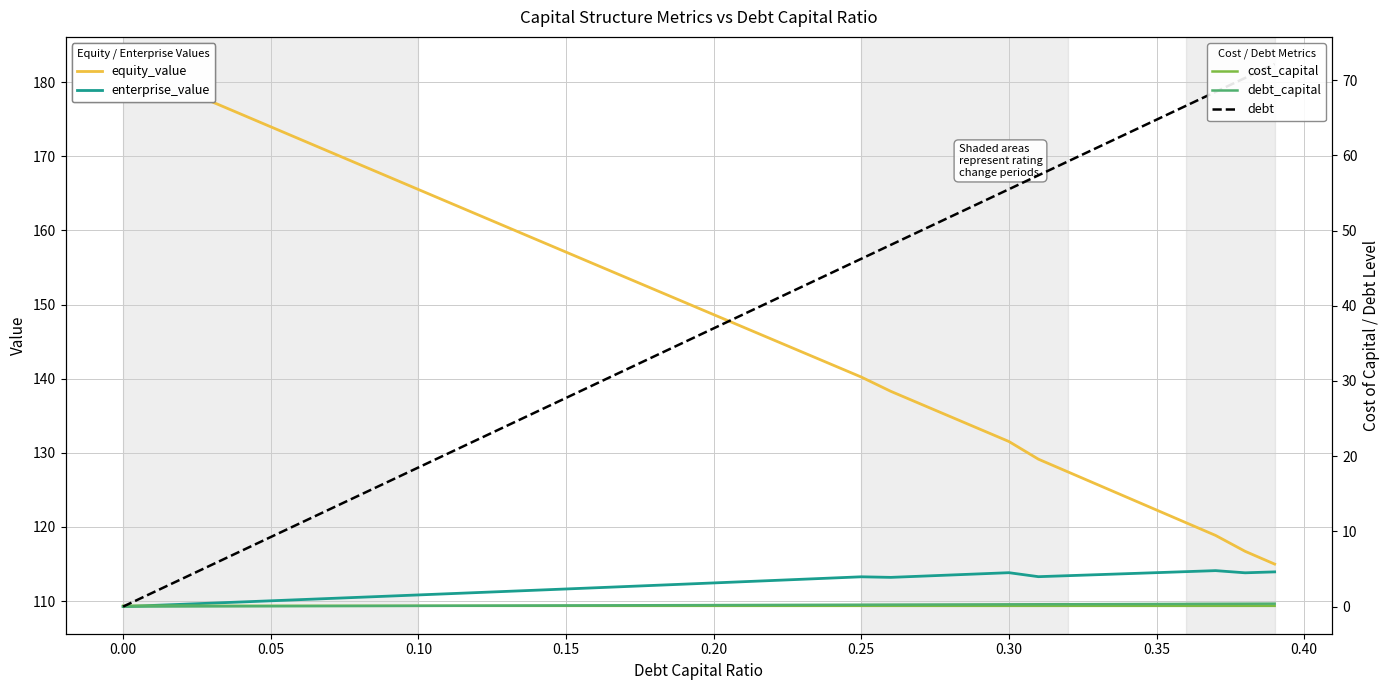

True or false: enterprise_value and debt intersect in this chart.

False